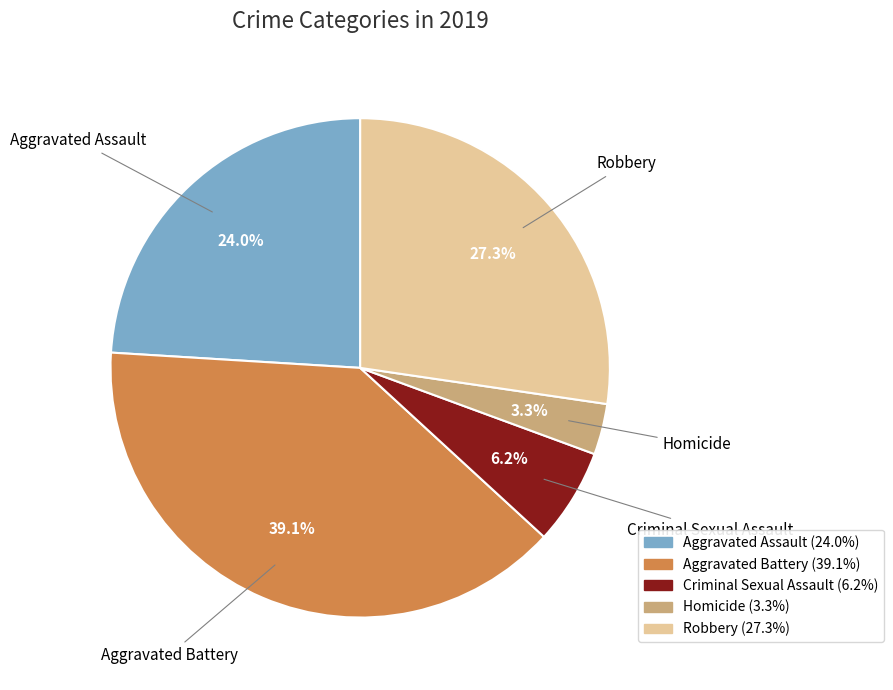

What is the ratio of the value at Aggravated Assault to the value at Aggravated Battery?

0.6